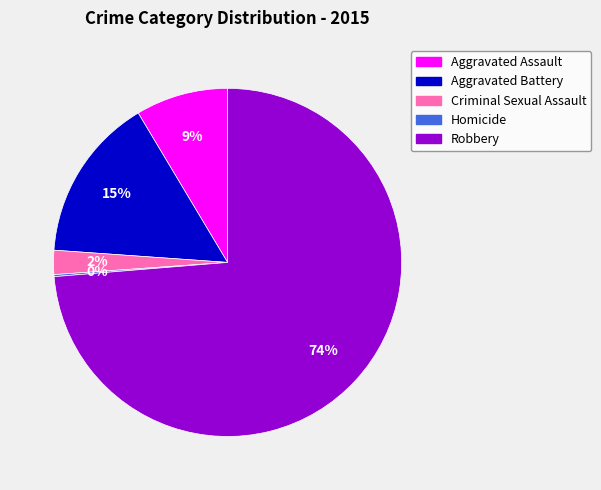

Is Criminal Sexual Assault the majority of the pie?

No